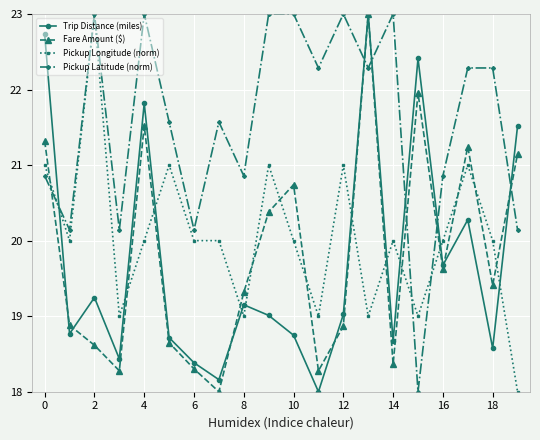

What is the maximum value for Trip Distance (miles)?

23.0